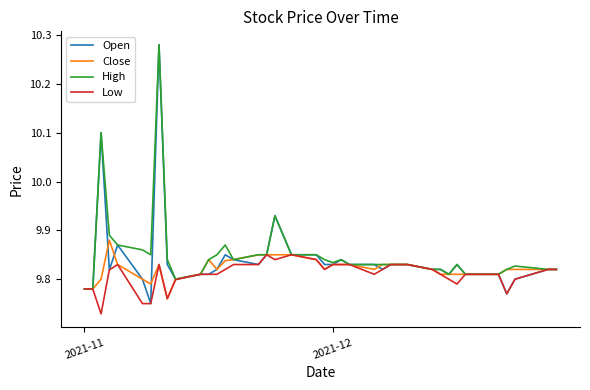

Which series has the widest spread of values?

Open